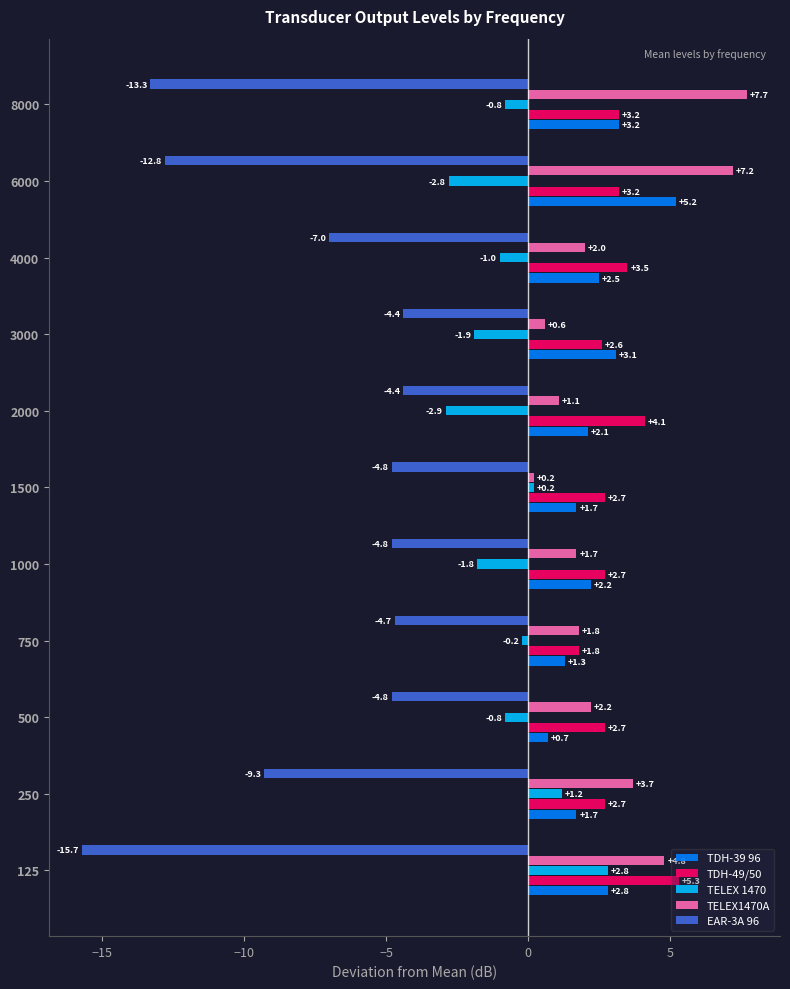

Which series has the largest total across all categories?

TDH-49/50